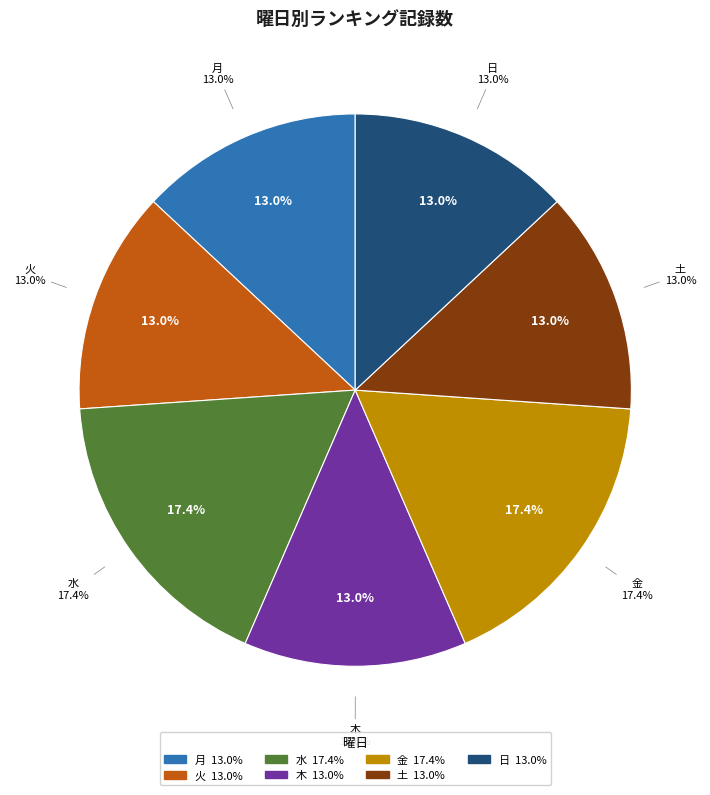

Combined, what portion of the pie is 火 and 金?

30.4%